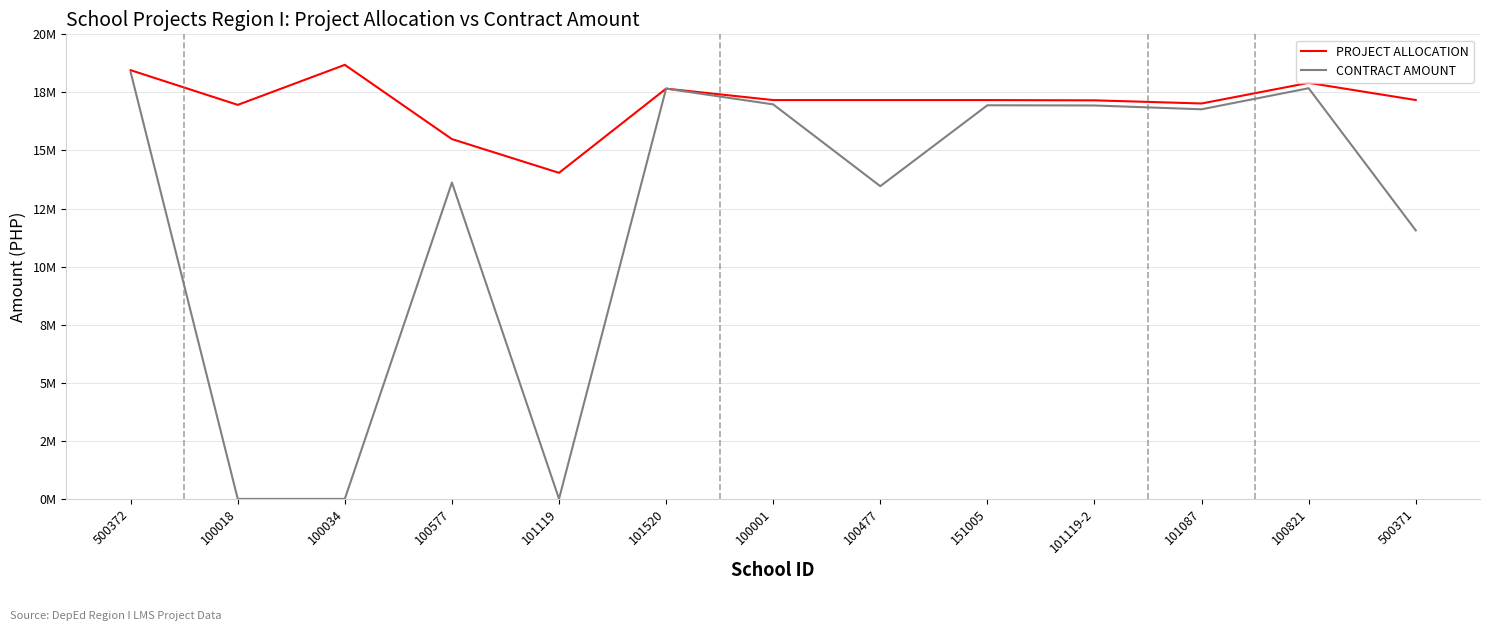

What are all the series names shown in the legend?

PROJECT ALLOCATION, CONTRACT AMOUNT